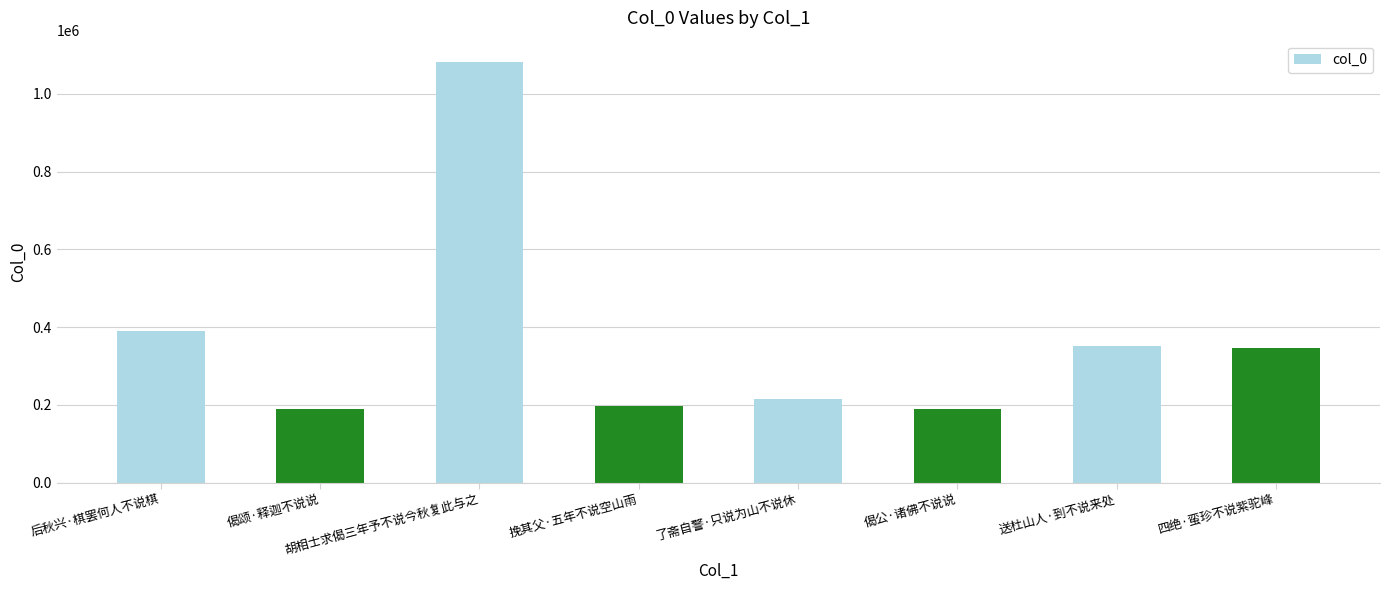

What value does the data have at 胡相士求偈三年予不说今秋复此与之, to the nearest 10?

1082610